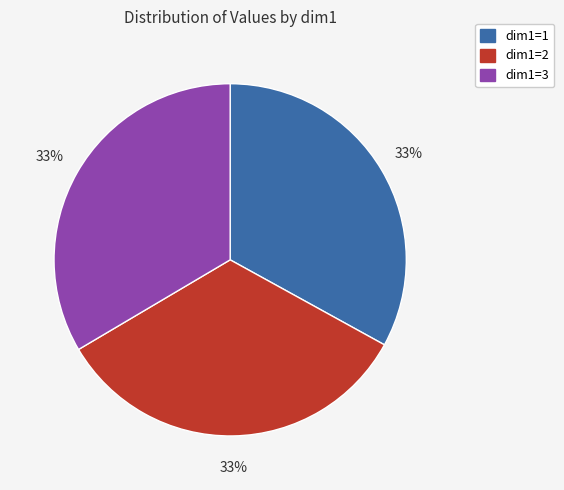

Is the sum of dim1=1 and dim1=3 greater than half?

Yes